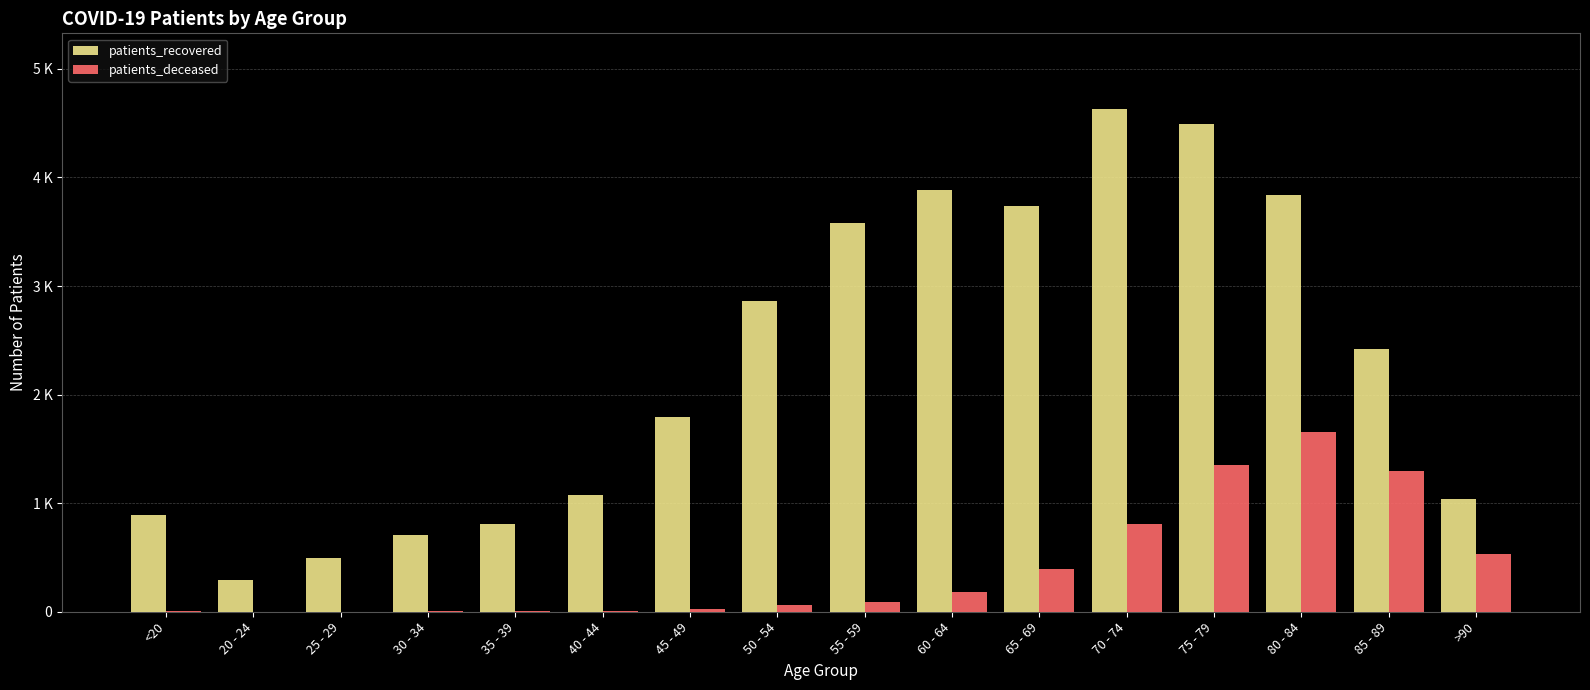

What are all the series names shown in the legend?

patients_recovered, patients_deceased